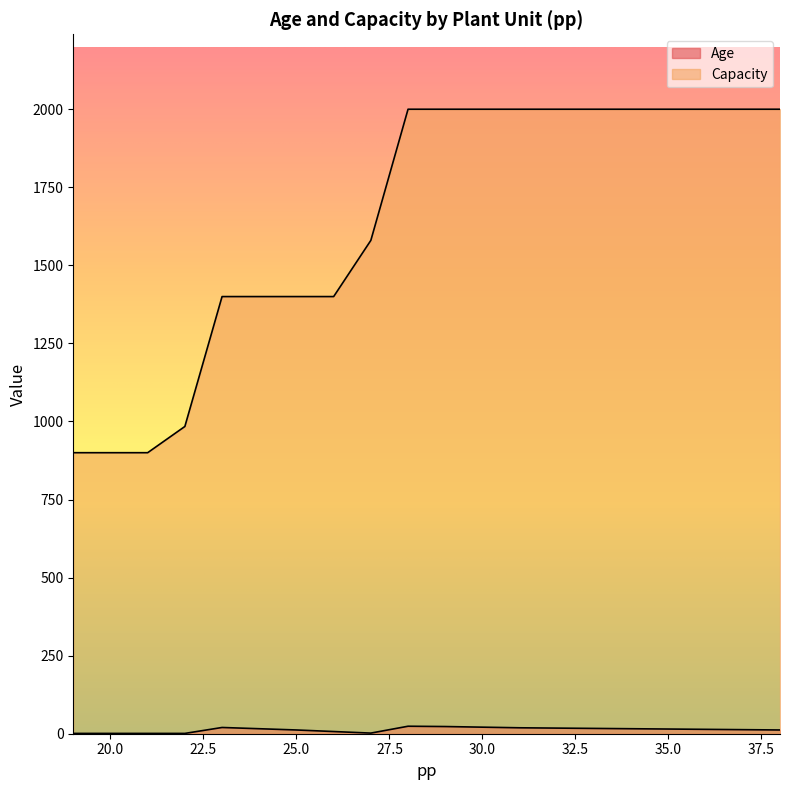

True or false: Capacity has more than 1 interior local peaks.

False